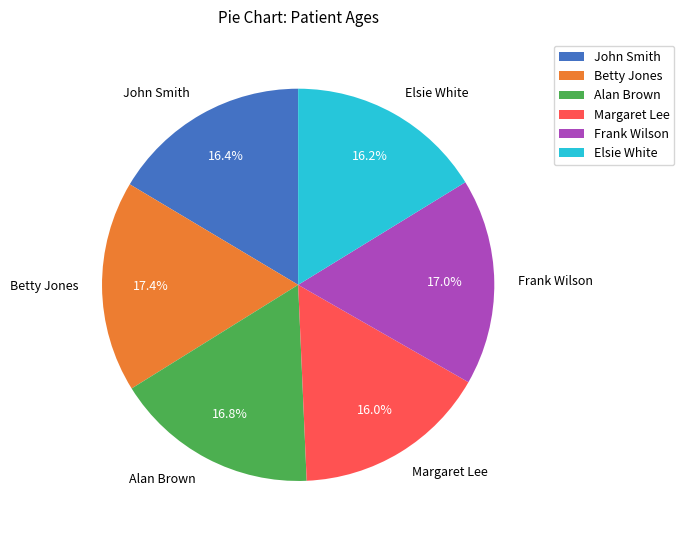

What percentage is the Margaret Lee slice, to the nearest percent?

16%